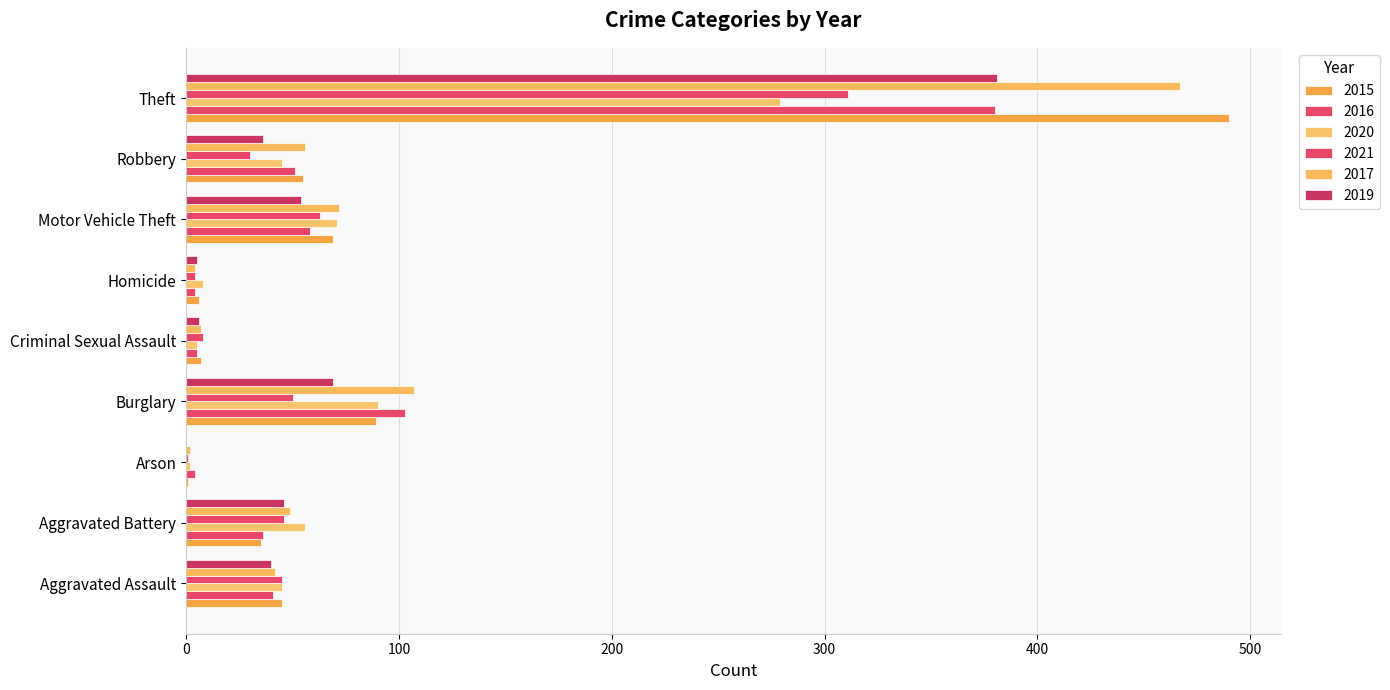

How many series are shown in this chart?

6